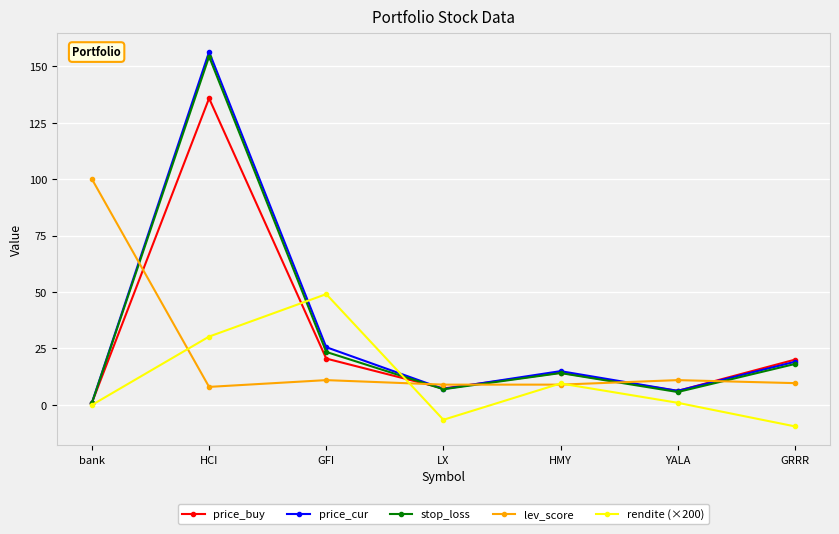

At which category is the sum across all series the highest?

HCI